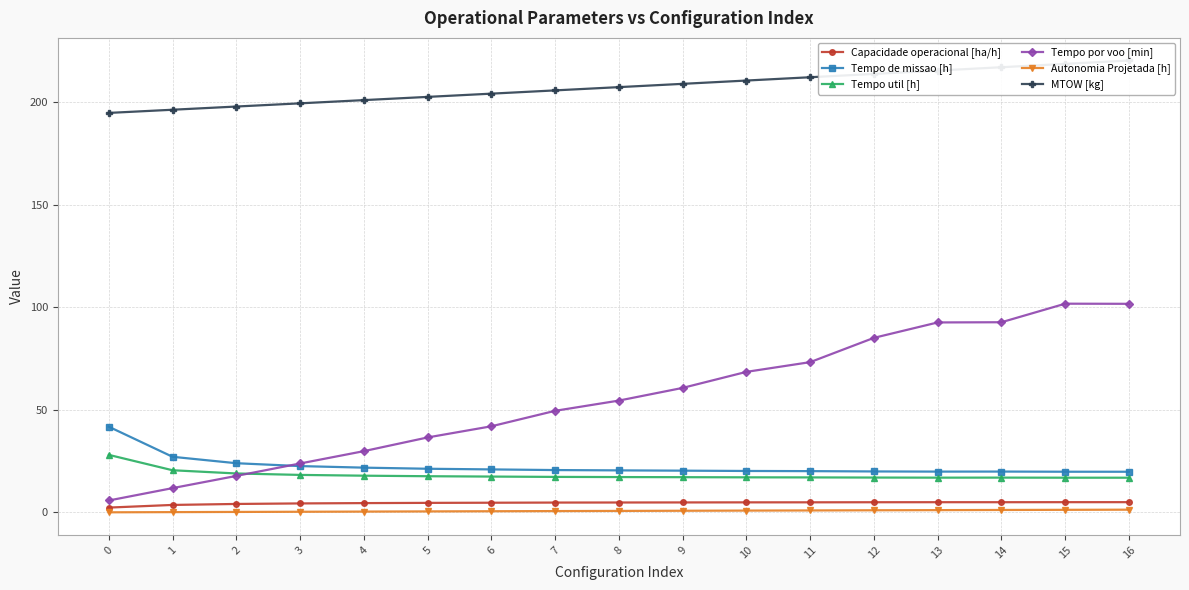

Which series has the largest total across all categories?

MTOW [kg]